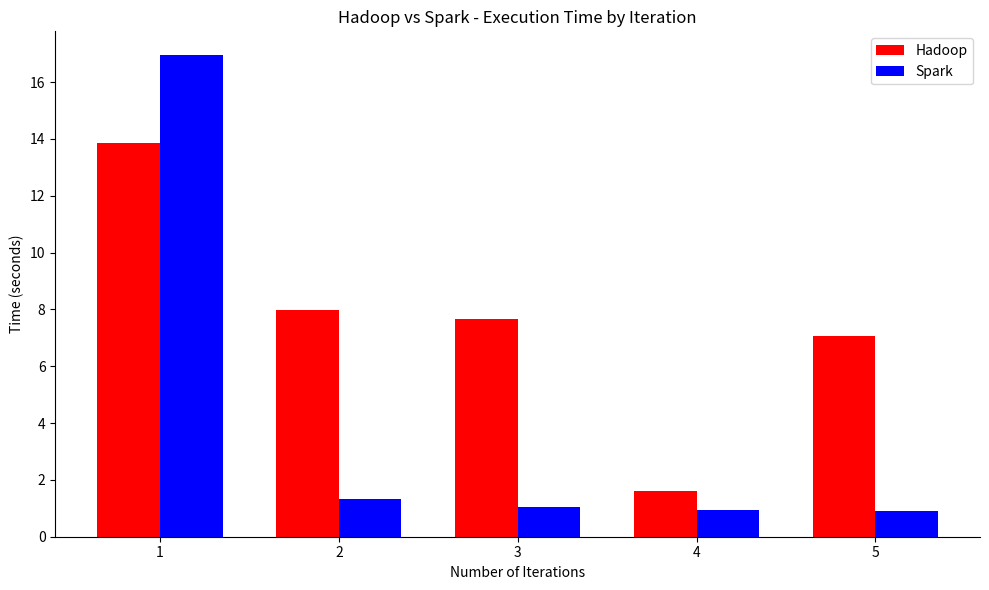

What are all the series names shown in the legend?

Hadoop, Spark